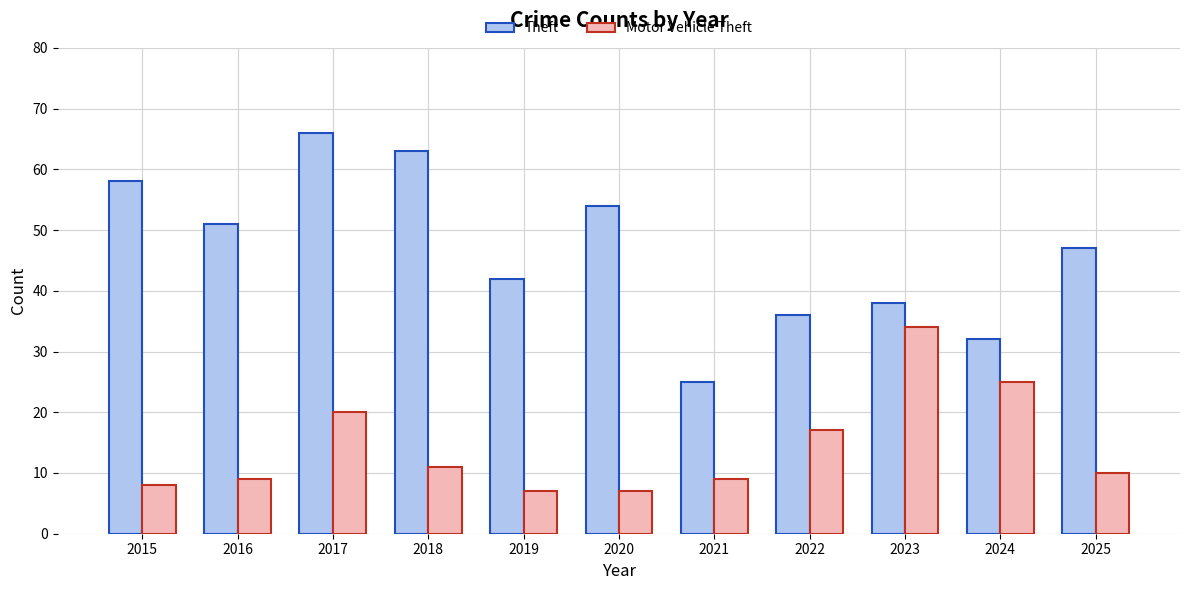

What is the average value of the Motor Vehicle Theft series?

14